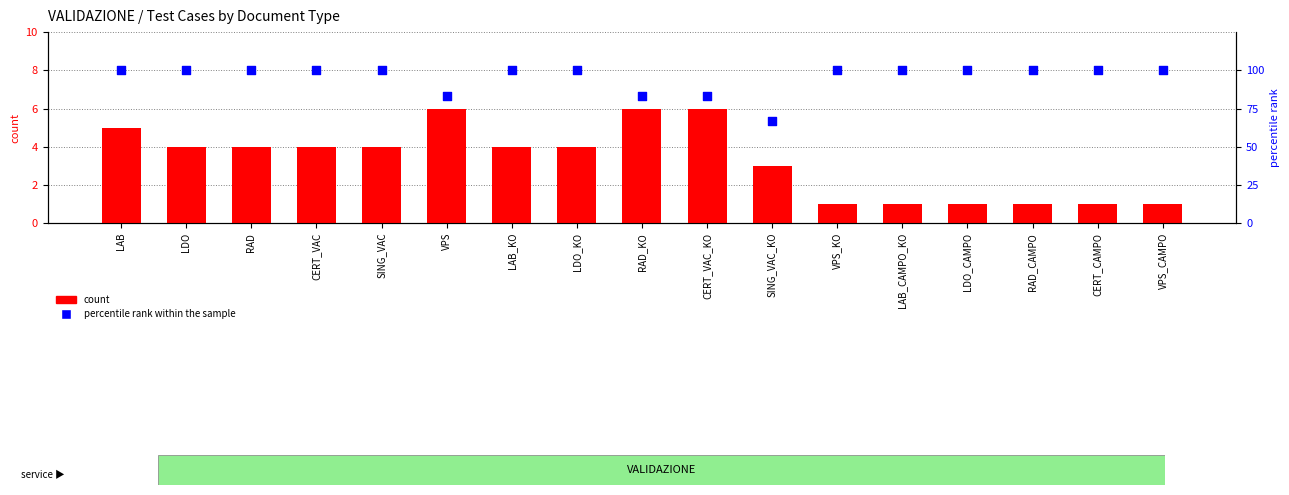

Which series contains the lowest Y value?

count